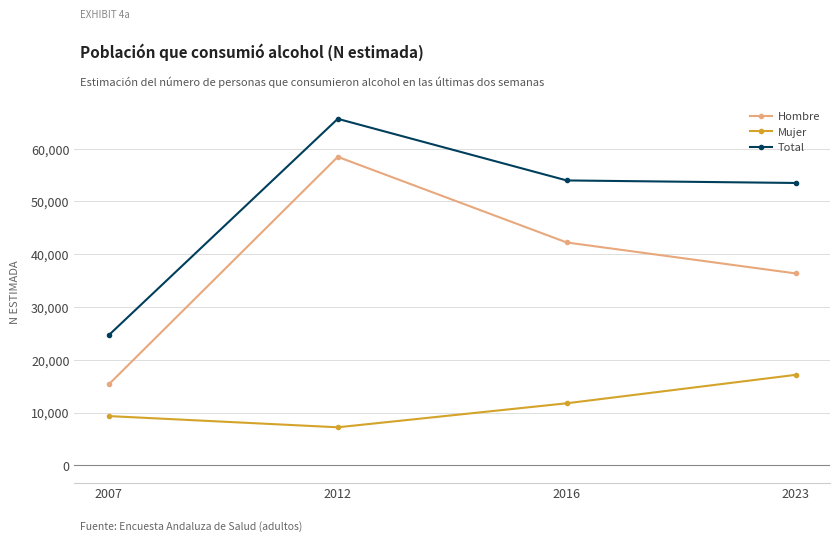

The Mujer series shows 11756 at 2016. True or false?

True